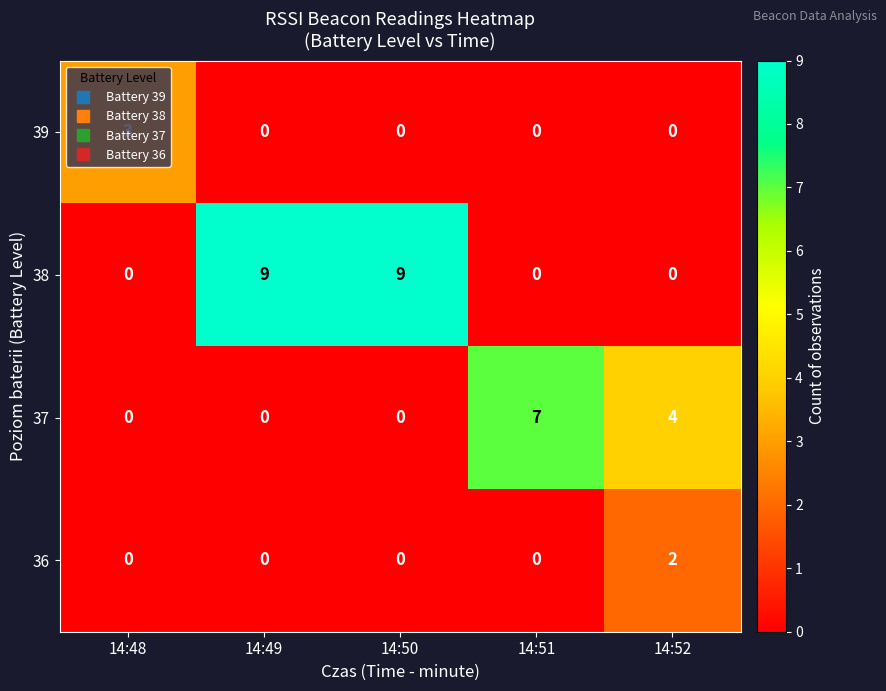

What is the total value across all series at 14:49?

9